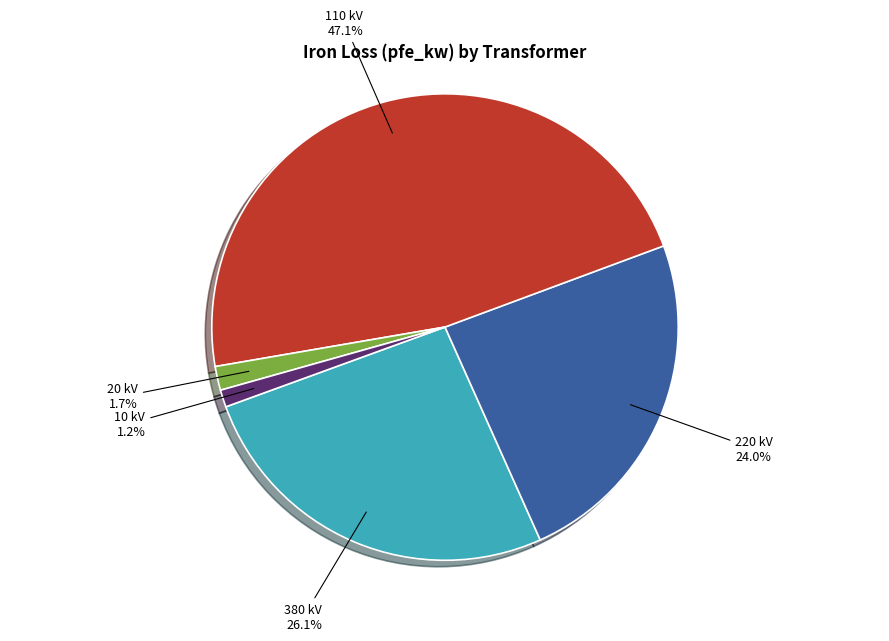

Which slice is the largest?

110 kV